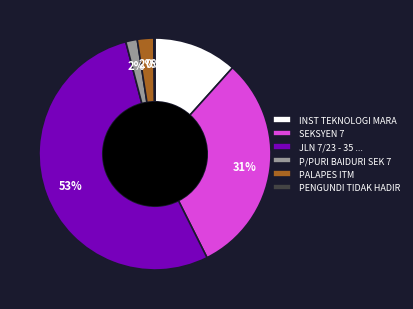

To the nearest percent, what is the average slice percentage?

17%